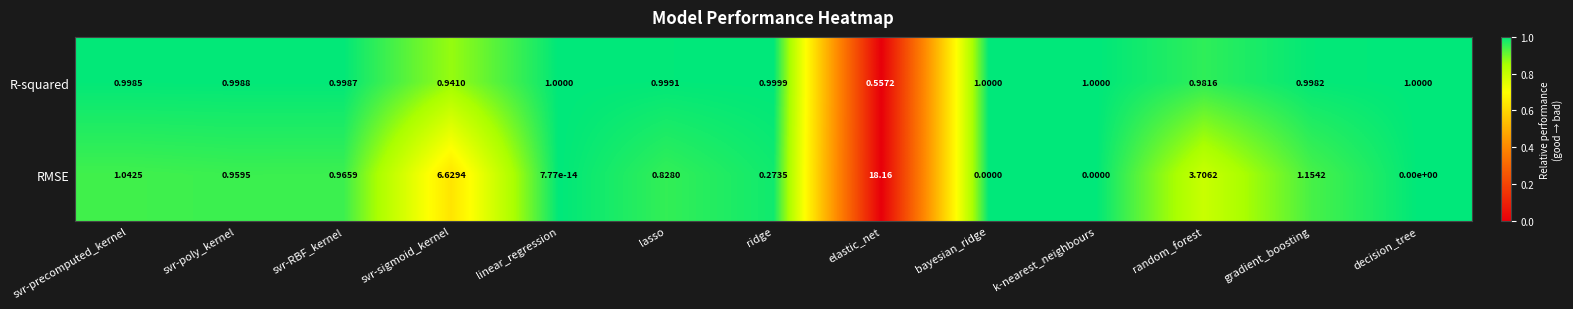

Which series changed the most between svr-sigmoid_kernel and random_forest?

RMSE